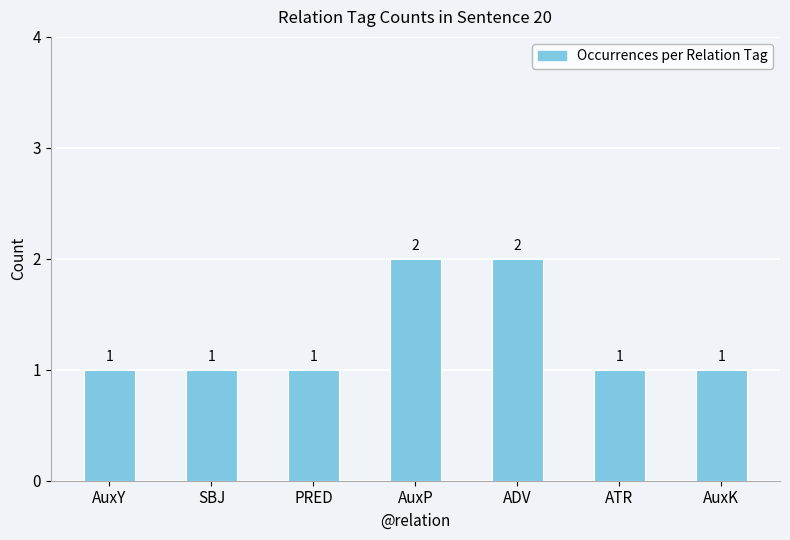

What is the maximum value shown in the chart?

2